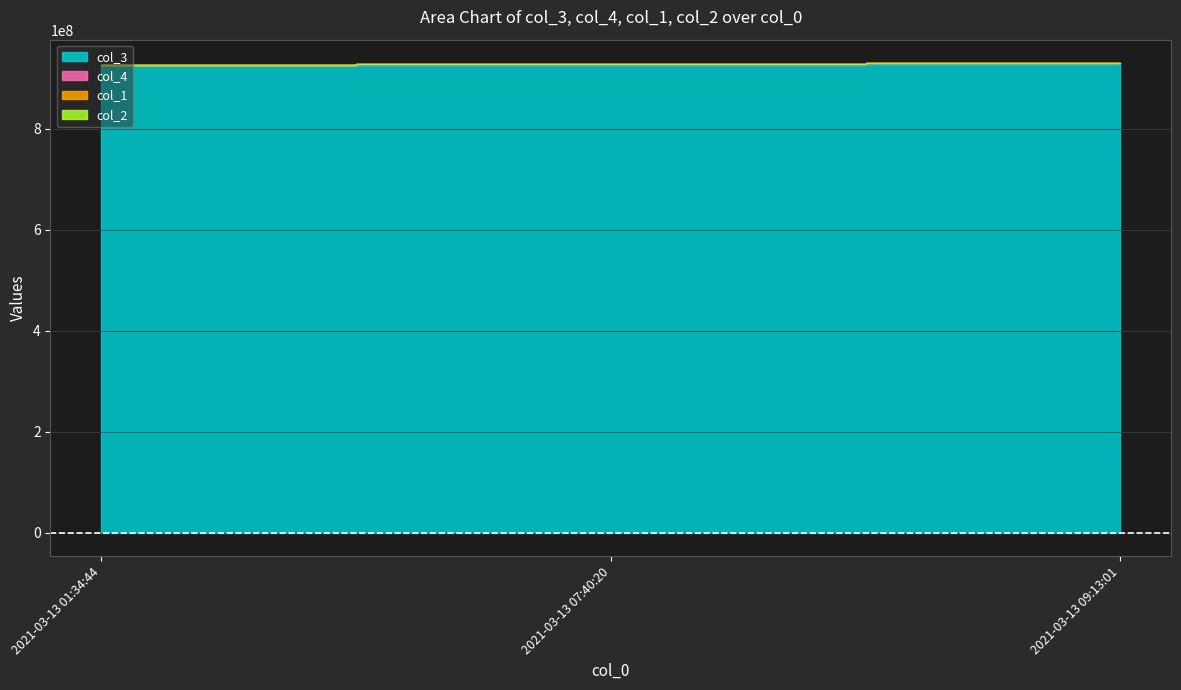

Count the col_3 values in the range 925101411 to 928575344.

3